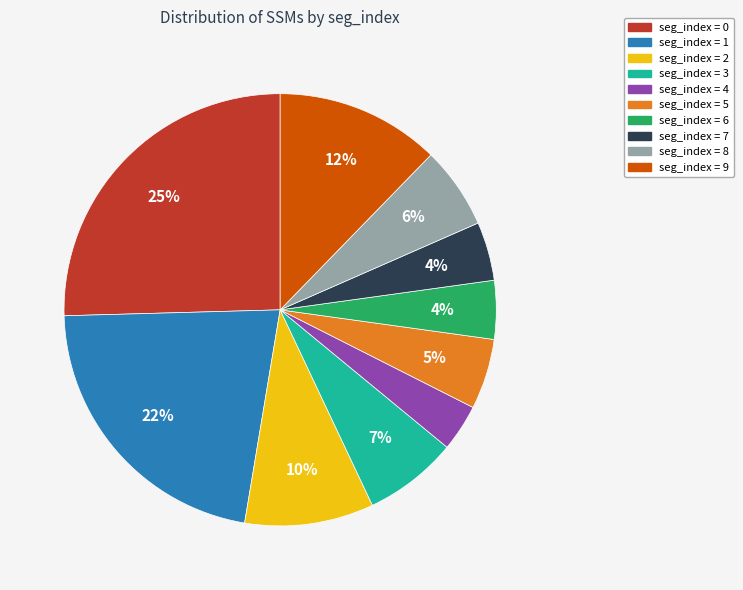

Is there any slice that represents more than half of the pie?

No